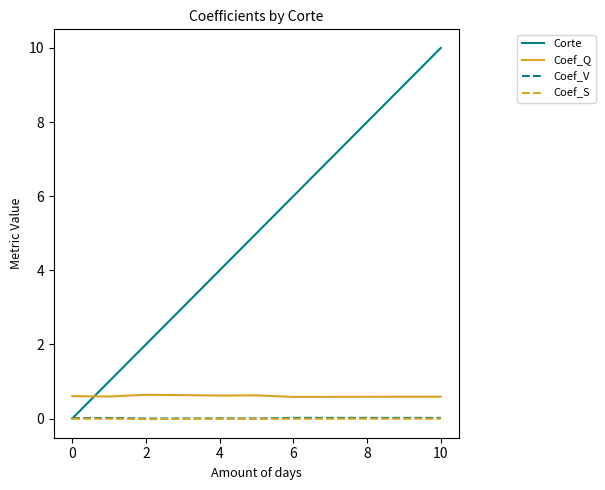

Which series has the largest total across all categories?

Corte